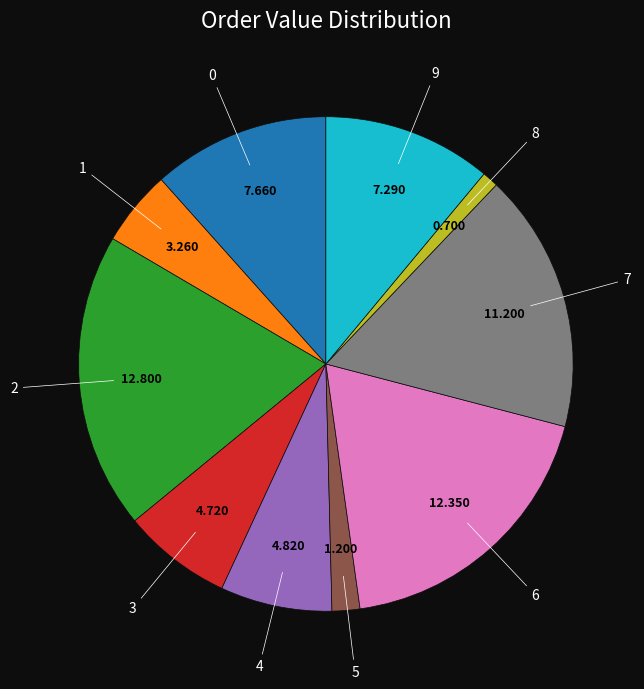

Is there a majority slice in this chart?

No